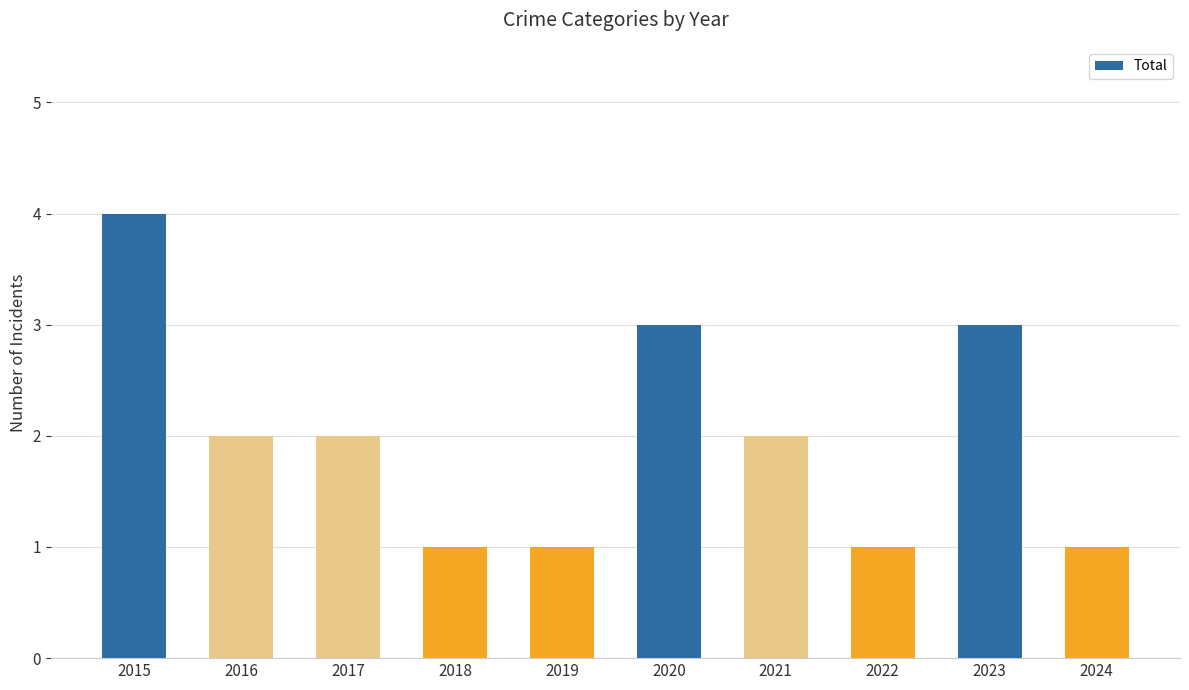

Are the bars grouped side by side (vs. stacked)?

No